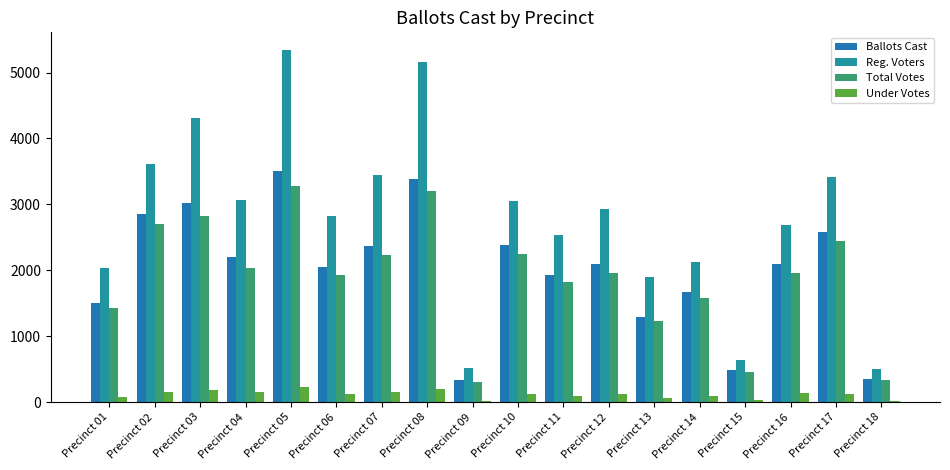

Does the chart contain stacked bars?

No